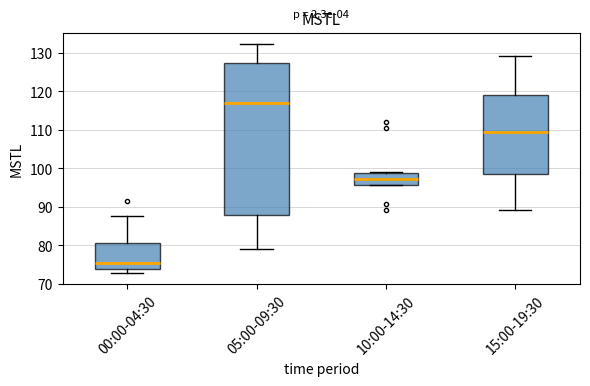

Which box is the tallest, from its lower edge to its upper edge?

05:00-09:30